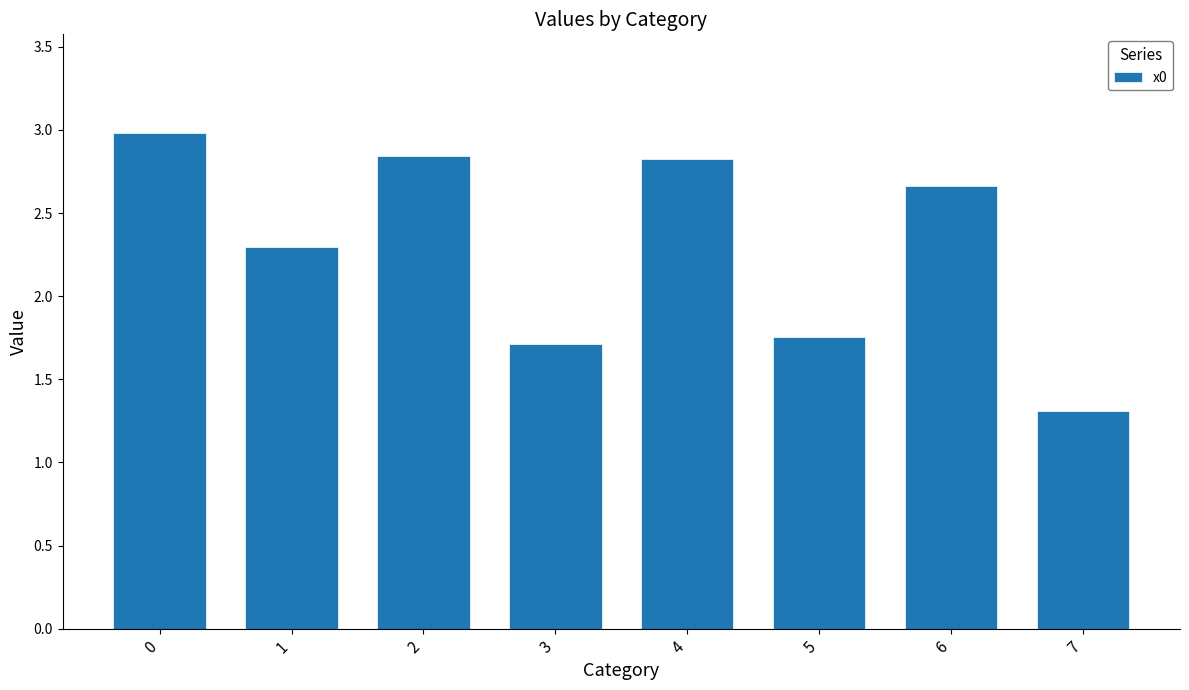

What is the sum of the values at 3 and 6?

4.4